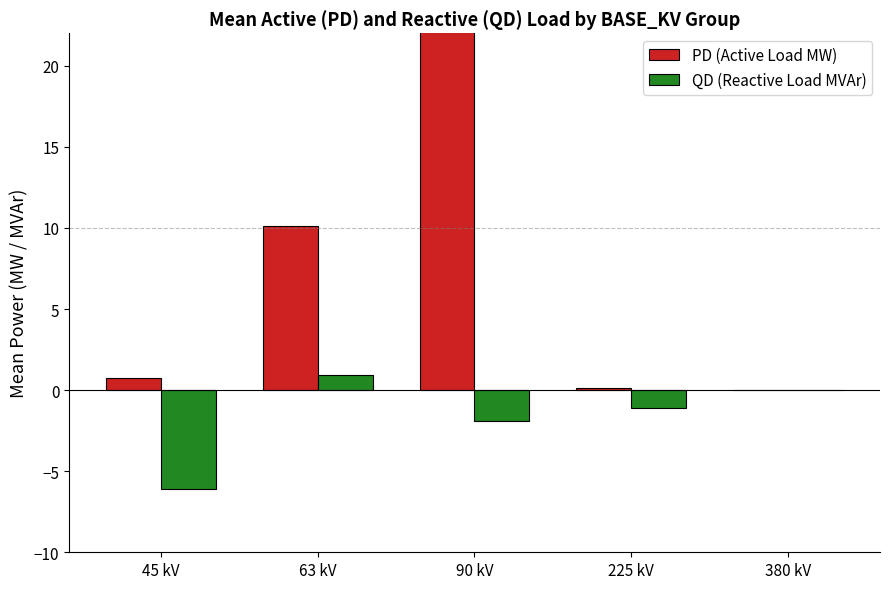

What are all the series names shown in the legend?

PD (Active Load MW), QD (Reactive Load MVAr)